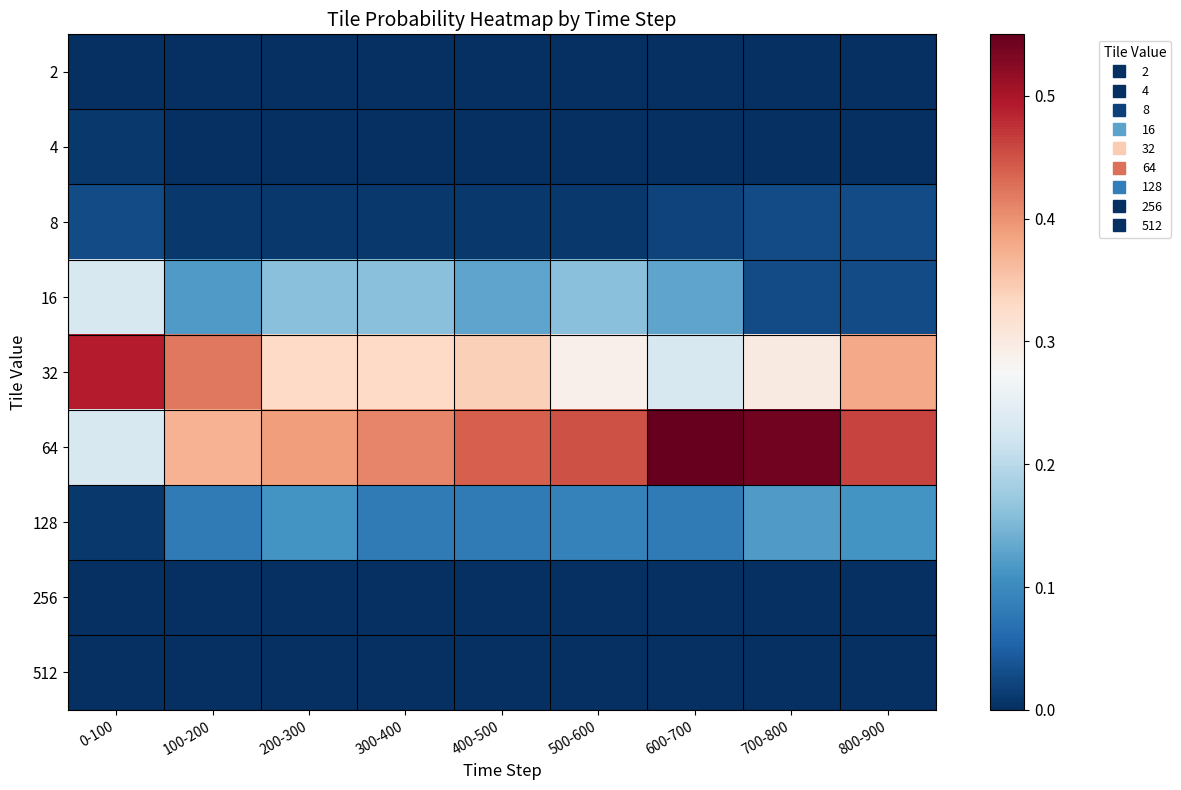

Which series has the widest spread of values?

64